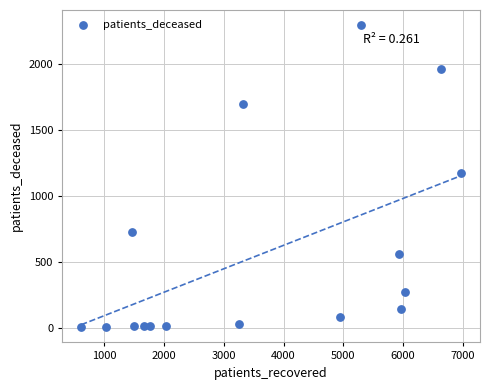

What is the range of X values (max minus min)?

6354